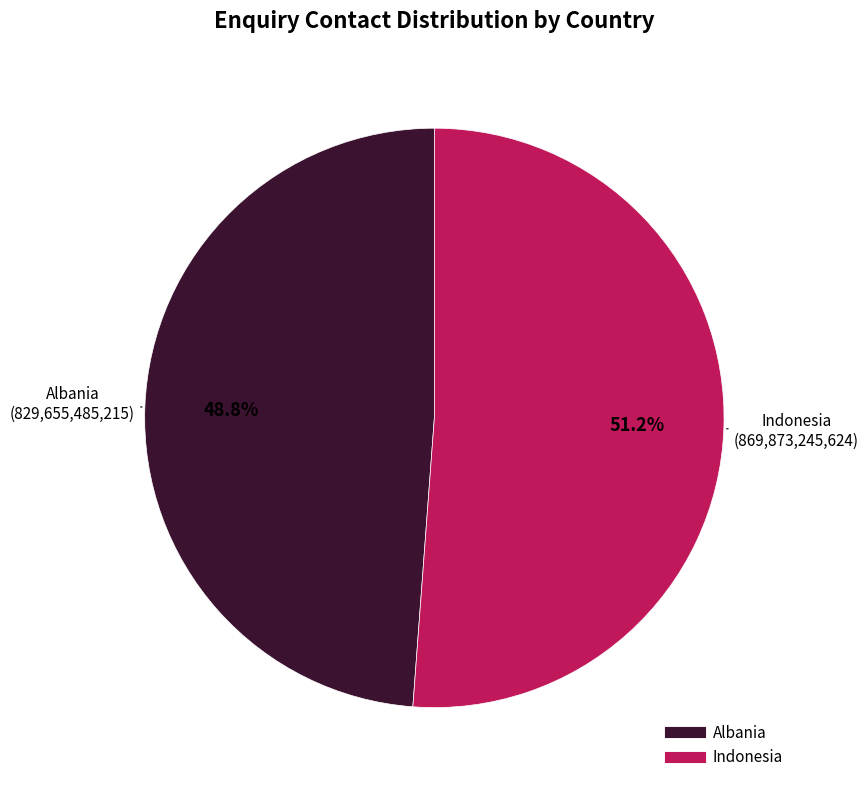

Is it true that Albania is 49% of the pie?

True